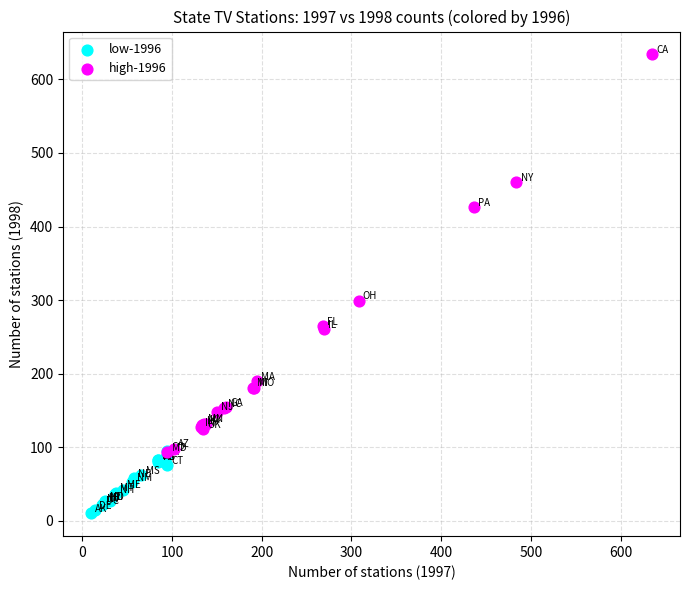

Which series has the widest spread of Y values?

high-1996